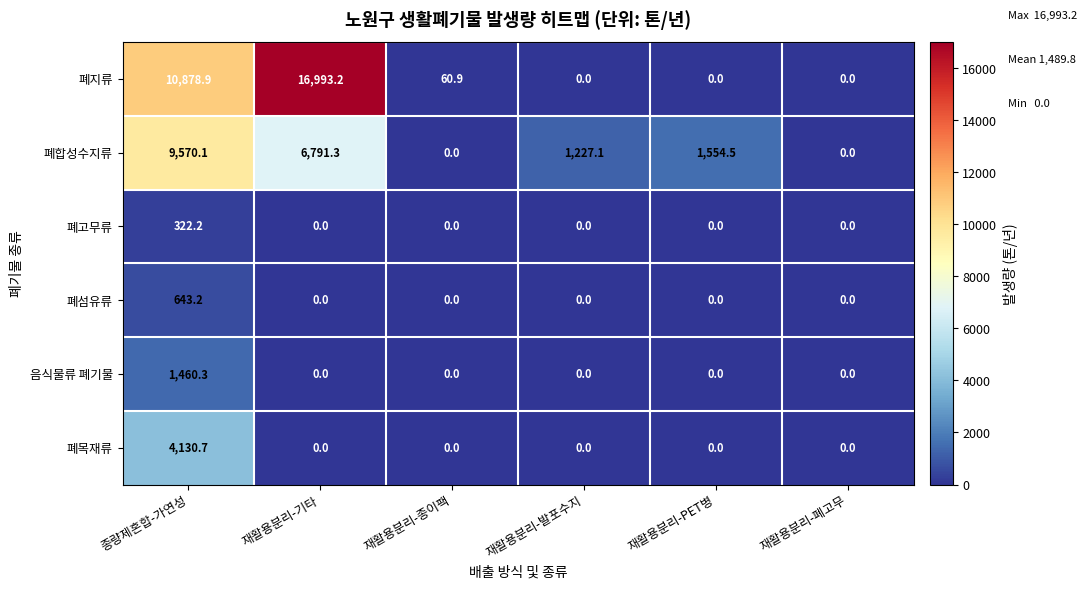

Which series changed the most between 종량제혼합-가연성 and 재활용분리-PET병?

폐지류